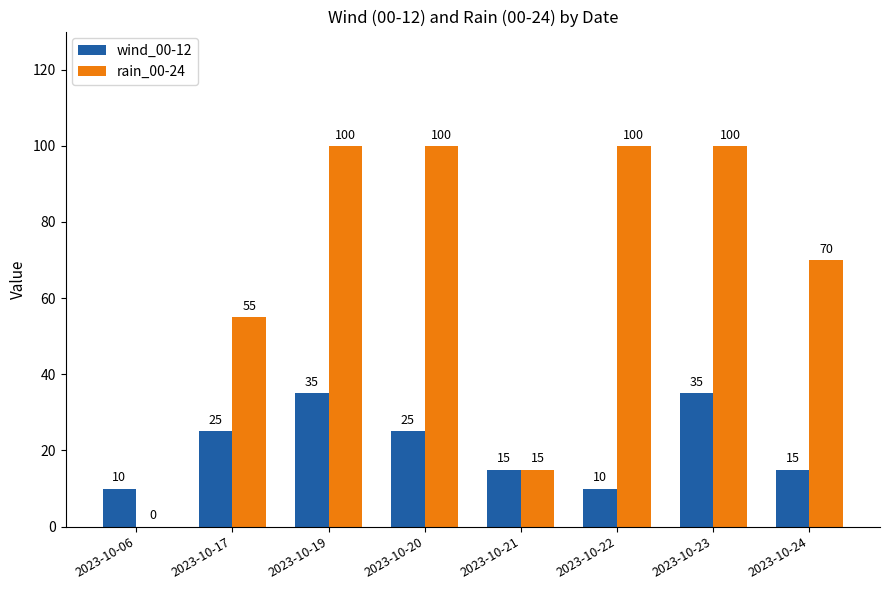

How many groups of bars are there?

8